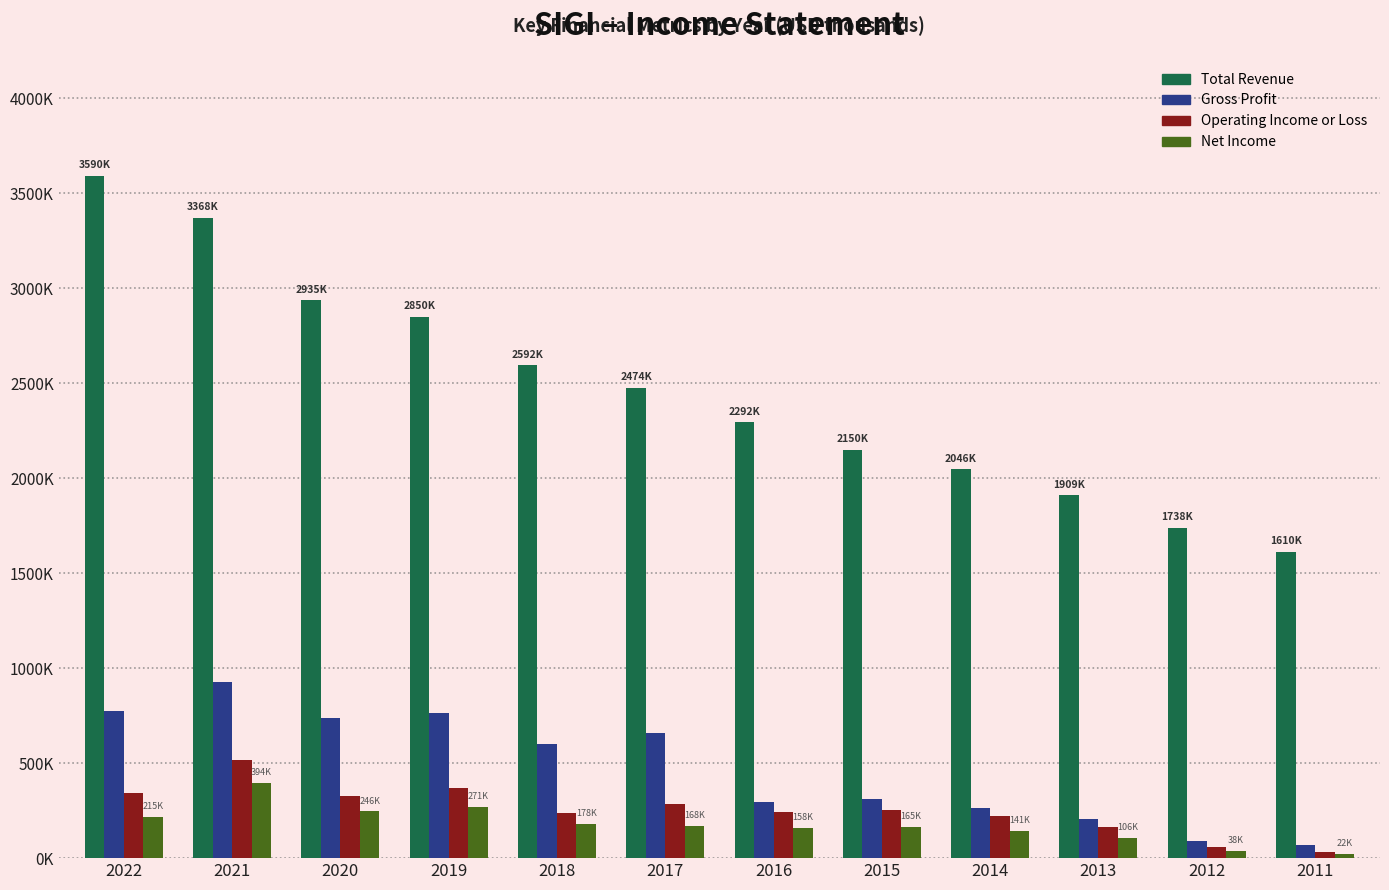

What are all the series names shown in the legend?

Total Revenue, Gross Profit, Operating Income or Loss, Net Income